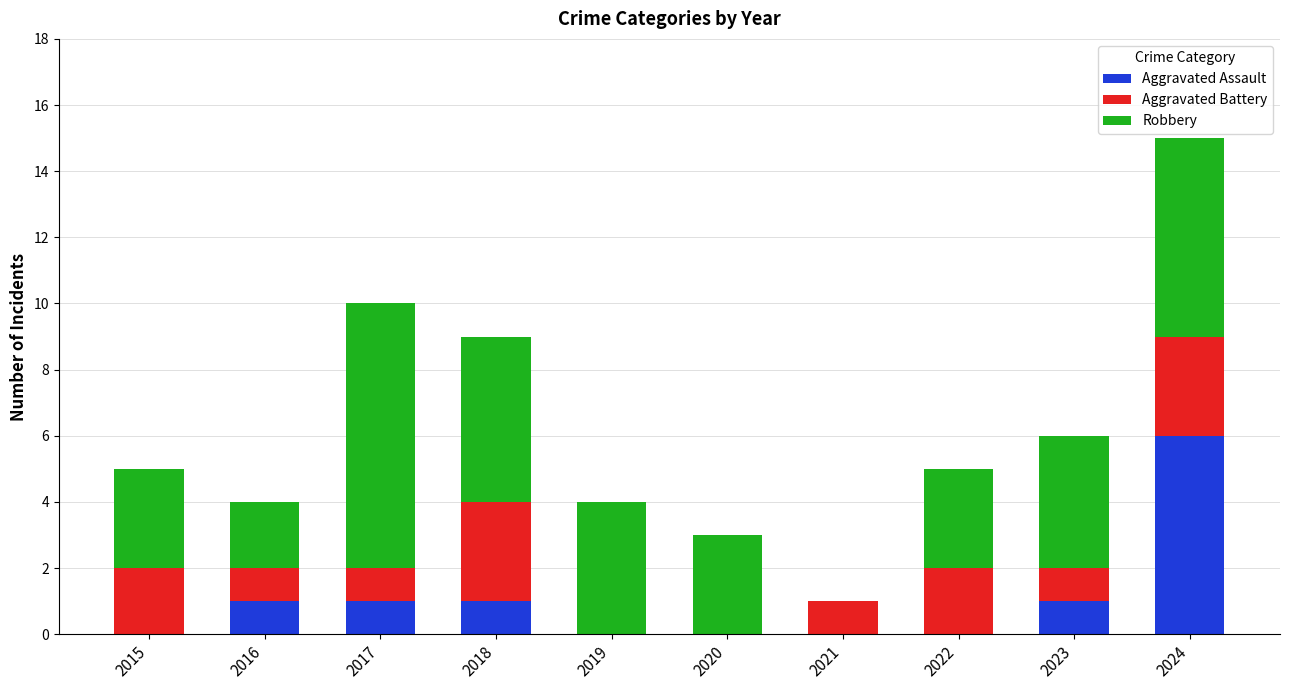

Are the bars grouped side by side (vs. stacked)?

No